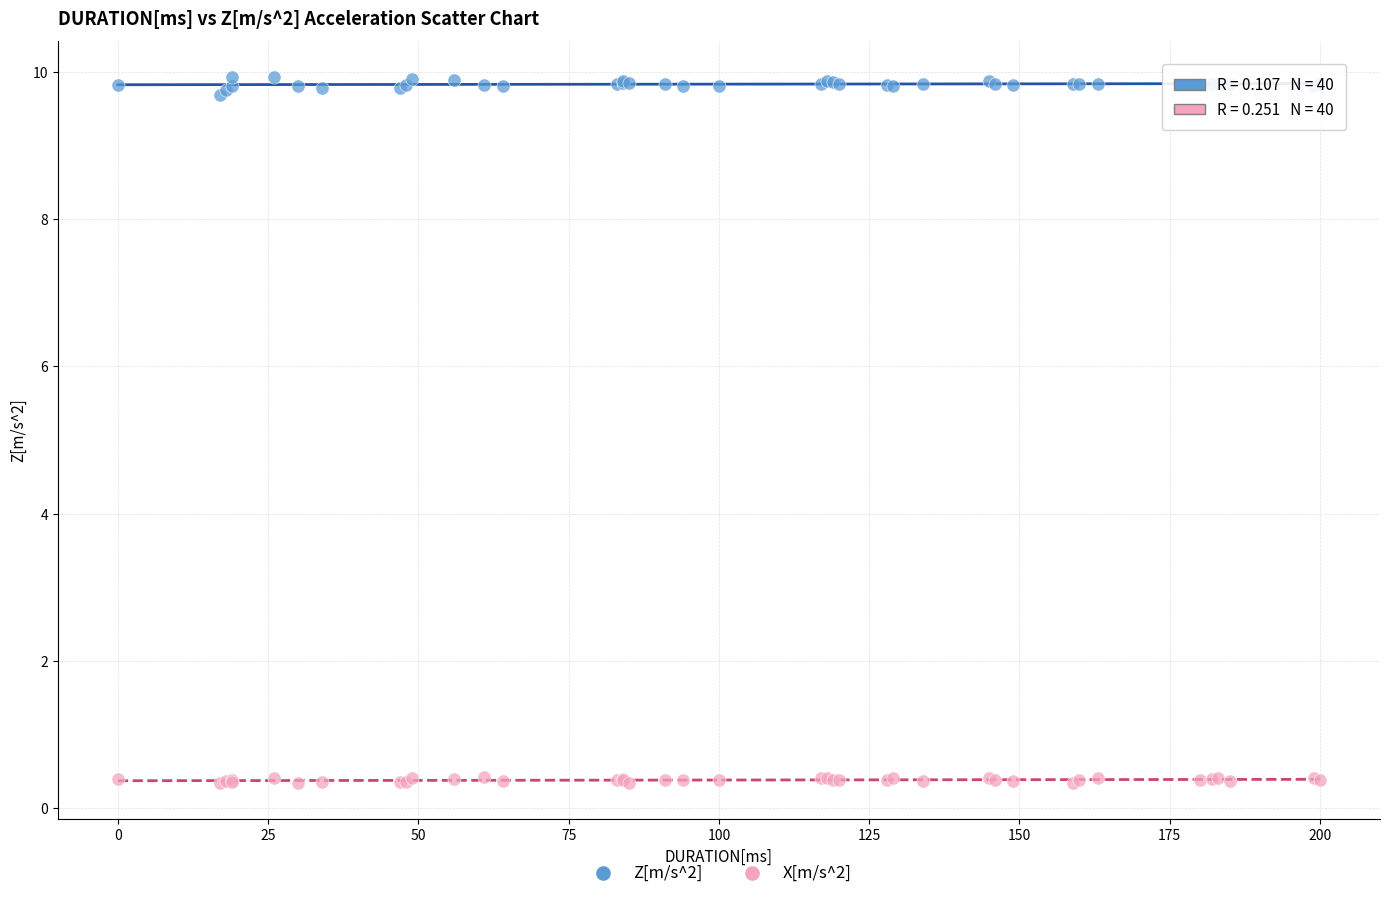

Which series contains the highest Y value?

Z[m/s^2]